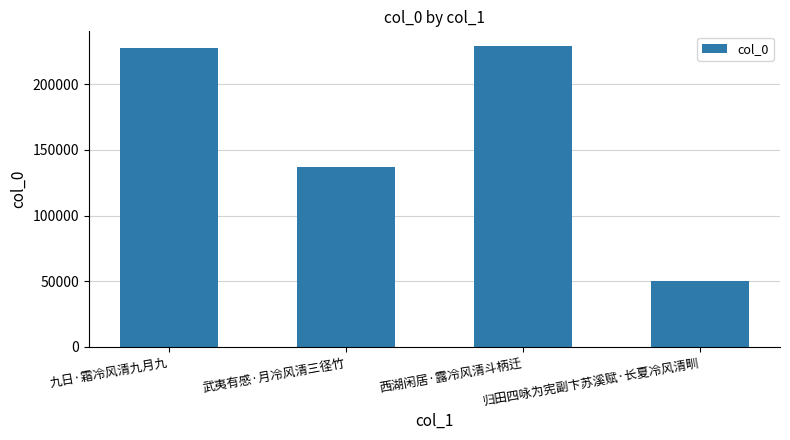

Does the chart contain stacked bars?

No